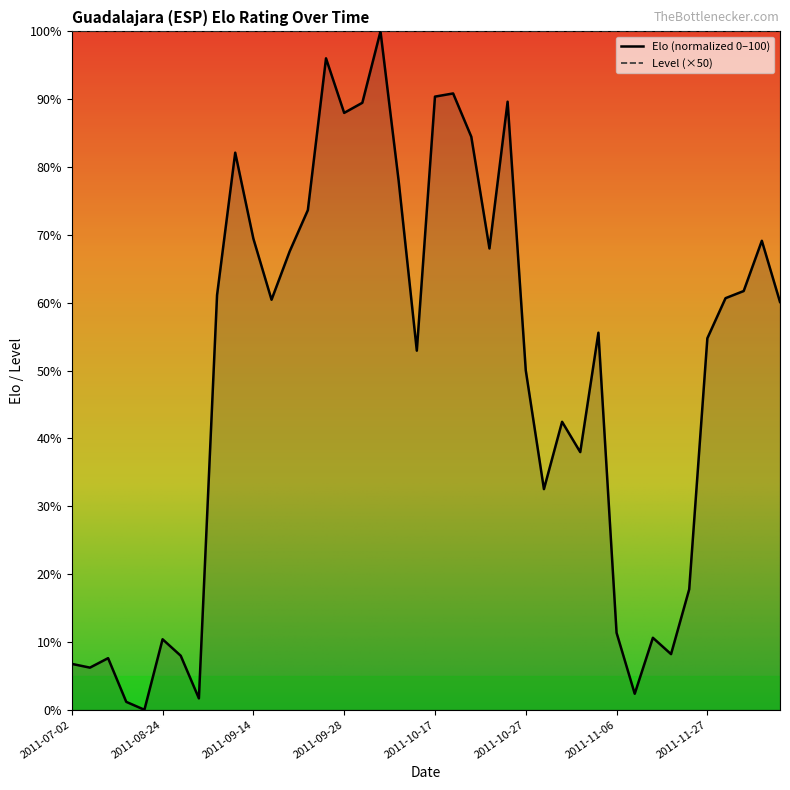

What is the ratio of the value at 2011-08-26 to the value at 2011-11-03?

0.2